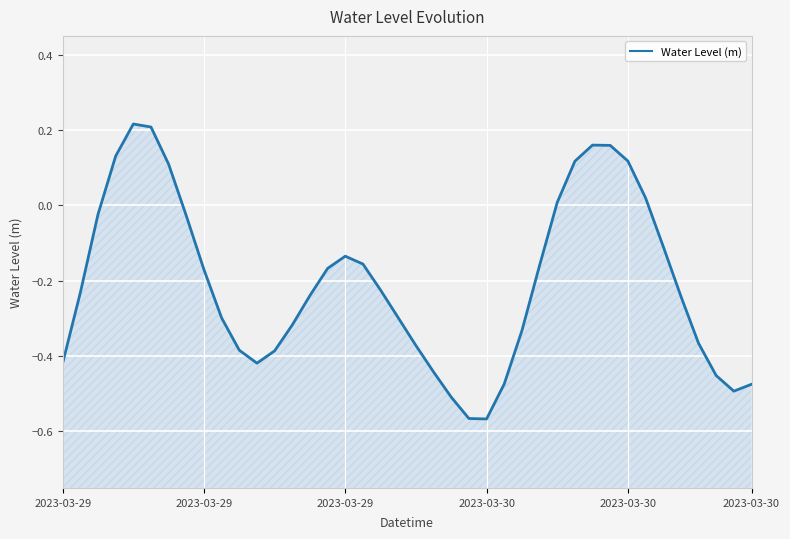

How many categories are shown in the chart?

40